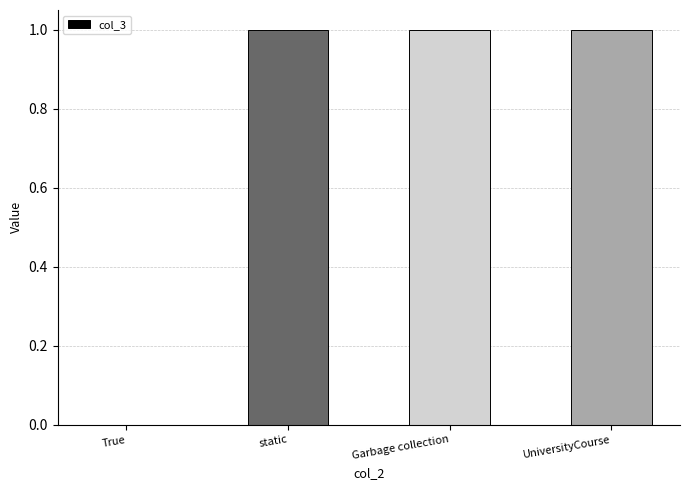

Read the value at static.

1